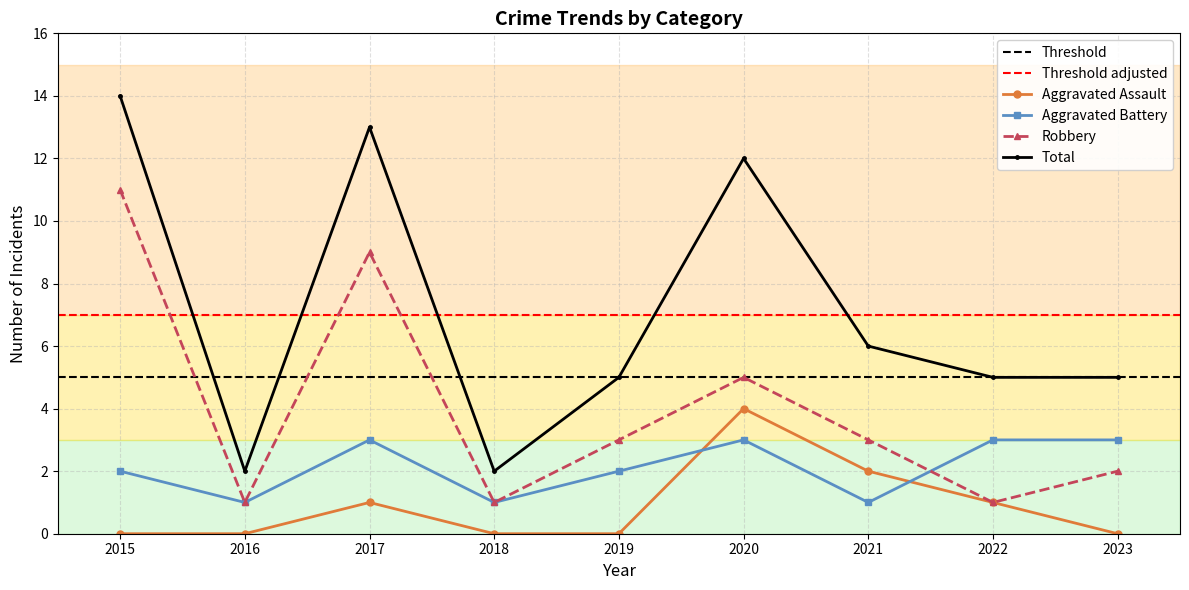

What is the difference between the highest and lowest values at 2017?

12